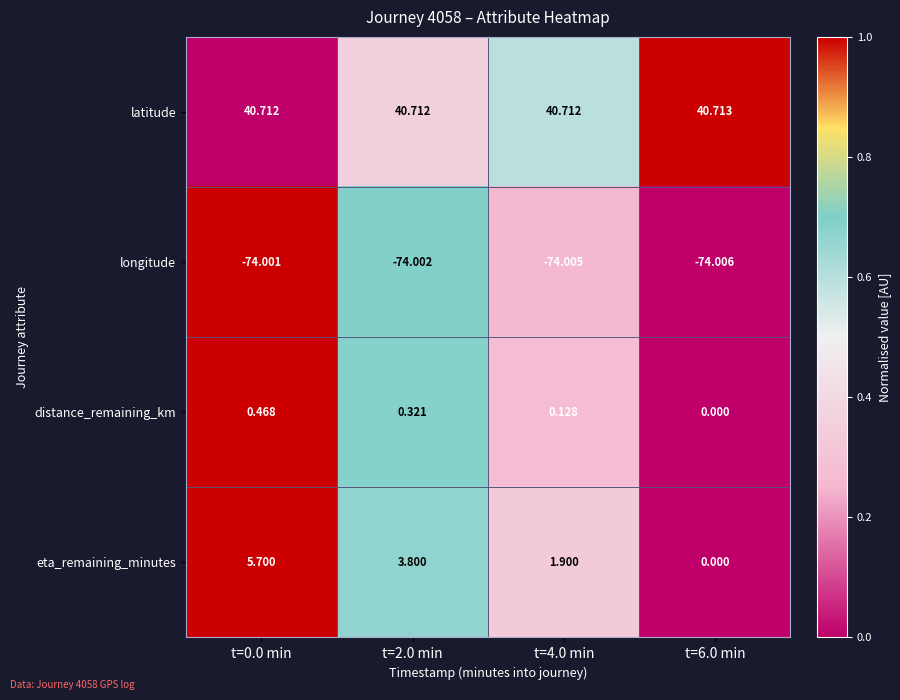

List the series in order of their peak value, highest first.

latitude, eta_remaining_minutes, distance_remaining_km, longitude